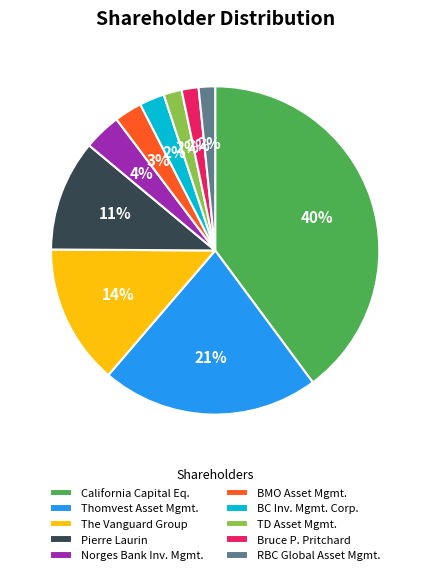

Does any single category account for the majority?

No